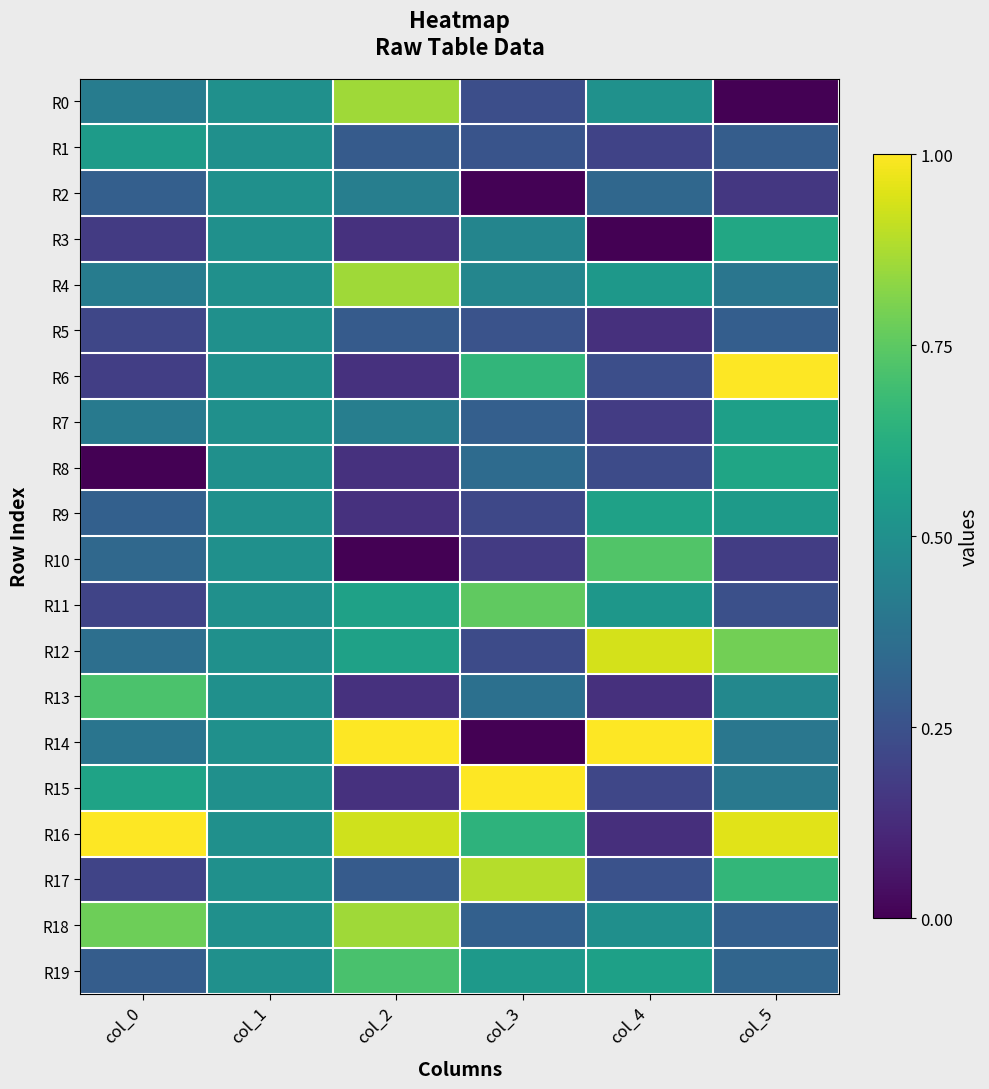

Which series changed the most between col_1 and col_5?

R0